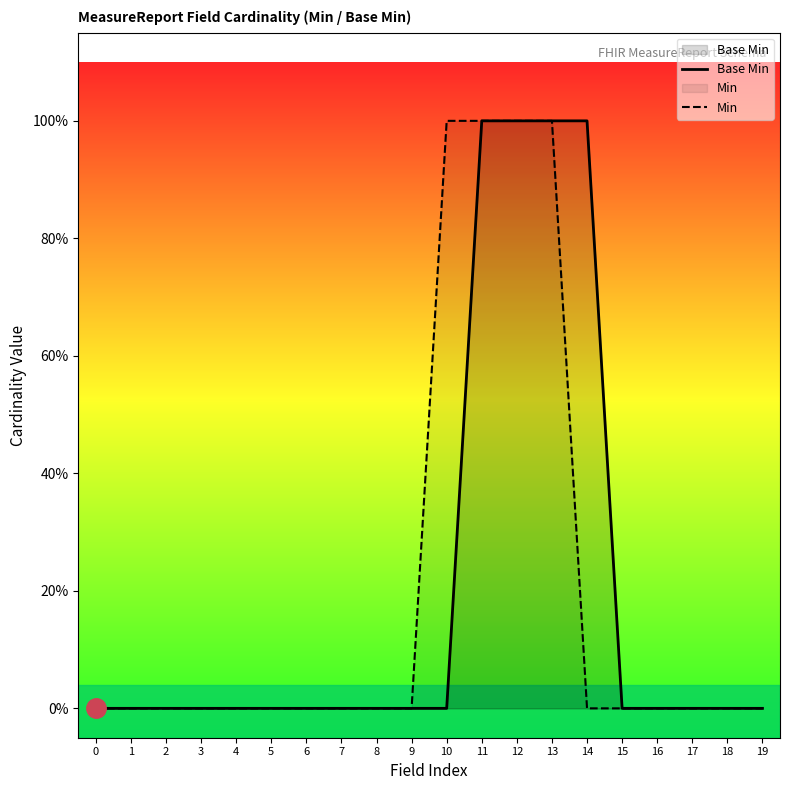

Does the chart display data point markers on the line(s)?

No